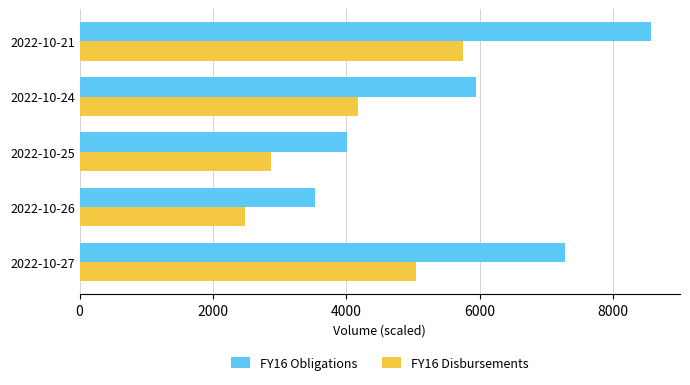

The value of FY16 Disbursements at 2022-10-27 is 2279.3. True or false?

False